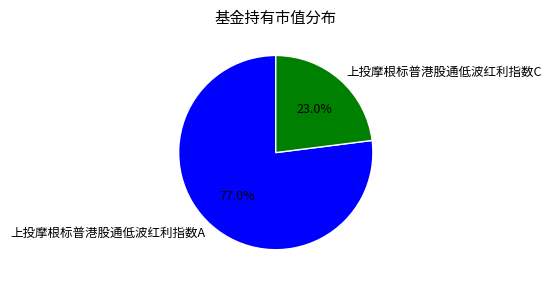

To the nearest percent, what portion does 上投摩根标普港股通低波红利指数C represent?

23%